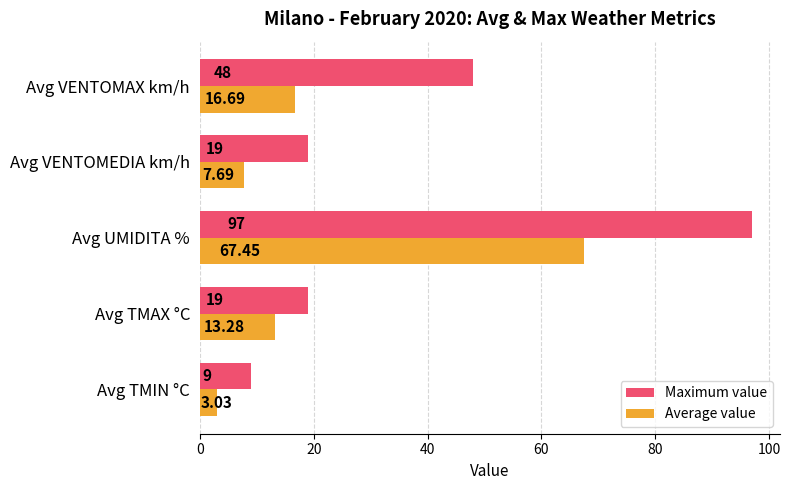

Where is Average value nearest to the value 35?

Avg VENTOMAX km/h